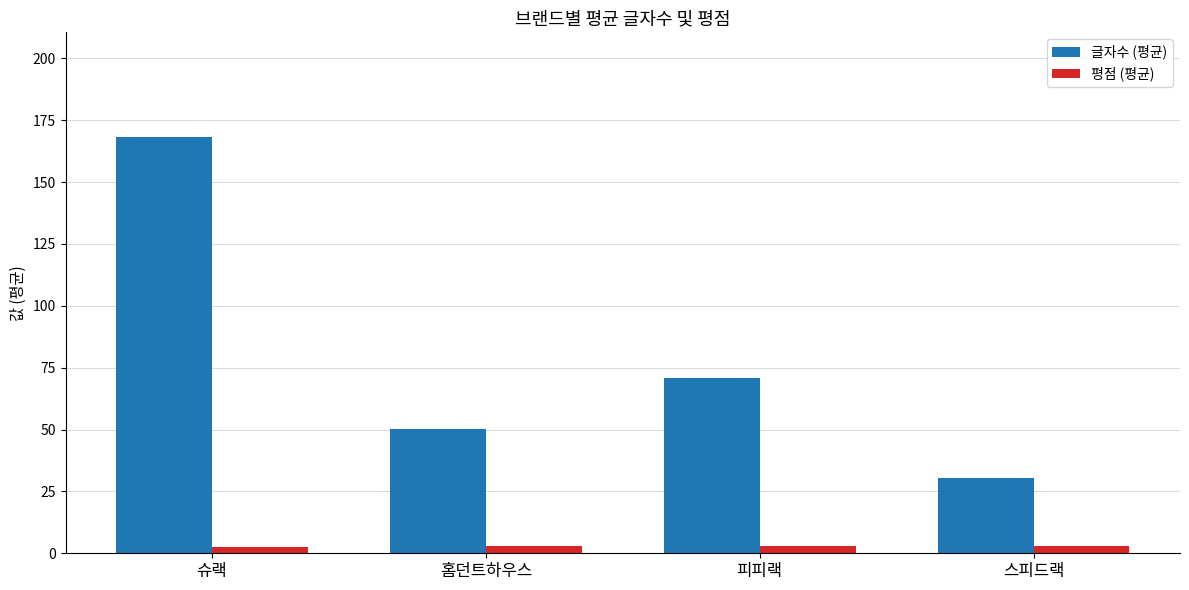

The value of 글자수 (평균) at 피피랙 is 70.7. True or false?

True